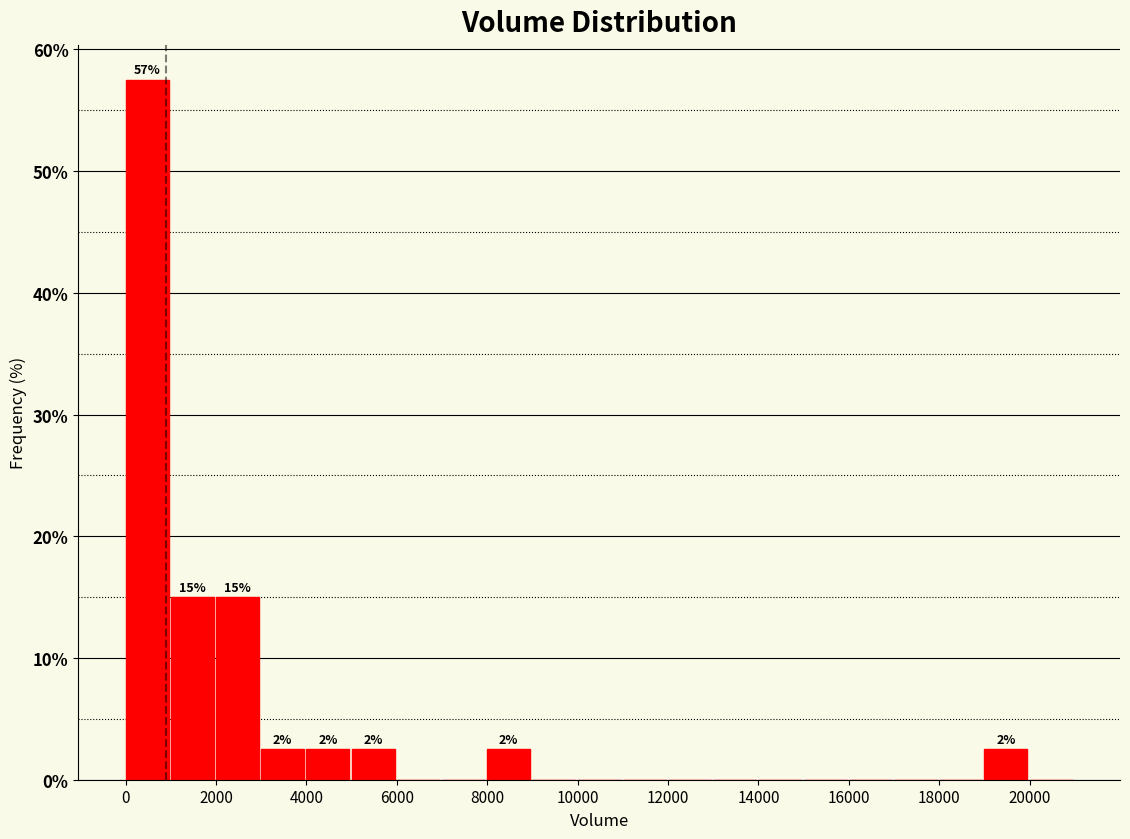

Which range on the x-axis has the tallest bar?

0 to 1000